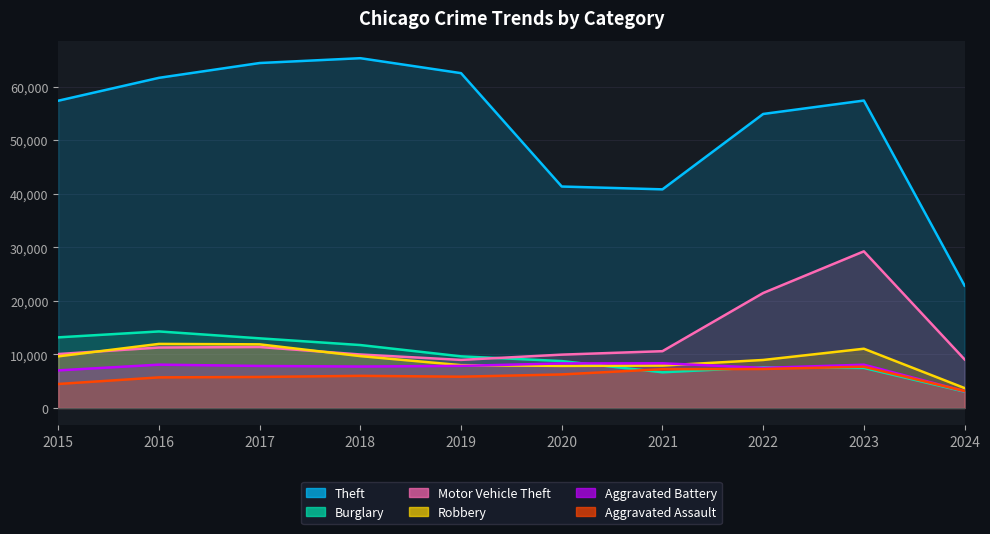

At which category is the sum across all series the highest?

2023